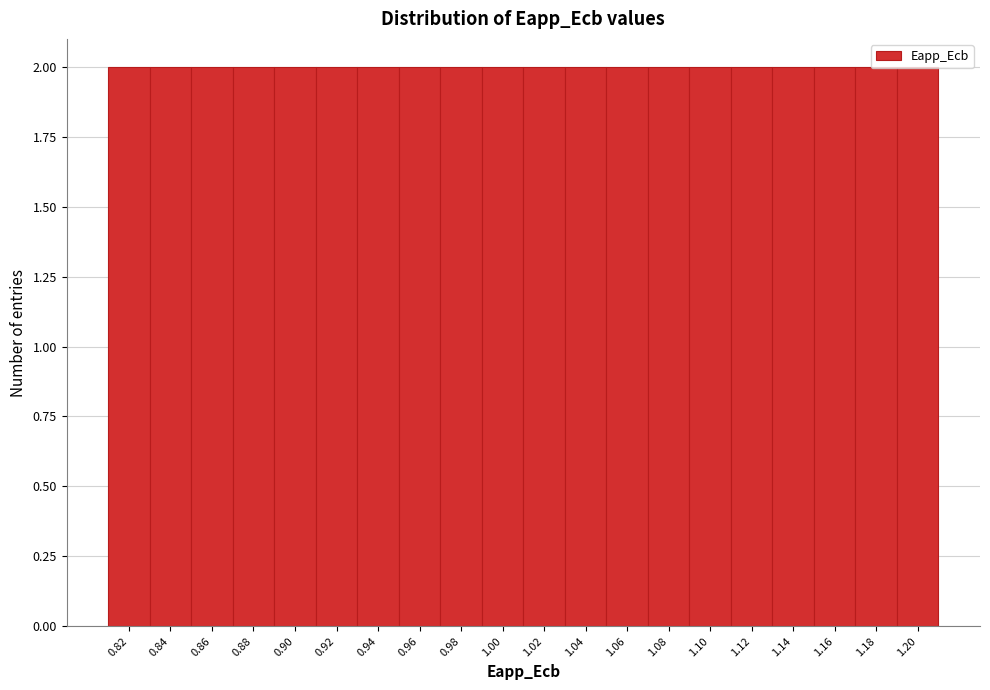

How tall is the bar that spans 1.068 to 1.088 on the x-axis? Neither the bar edges nor the heights are printed on the chart, so give them approximately, as read against the axes.

2